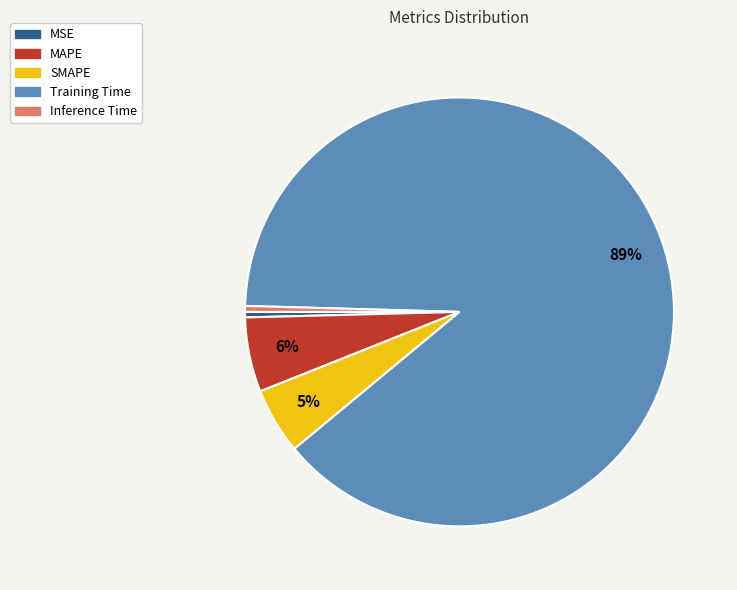

To the nearest percent, what is the combined percentage of MSE and Training Time?

89%